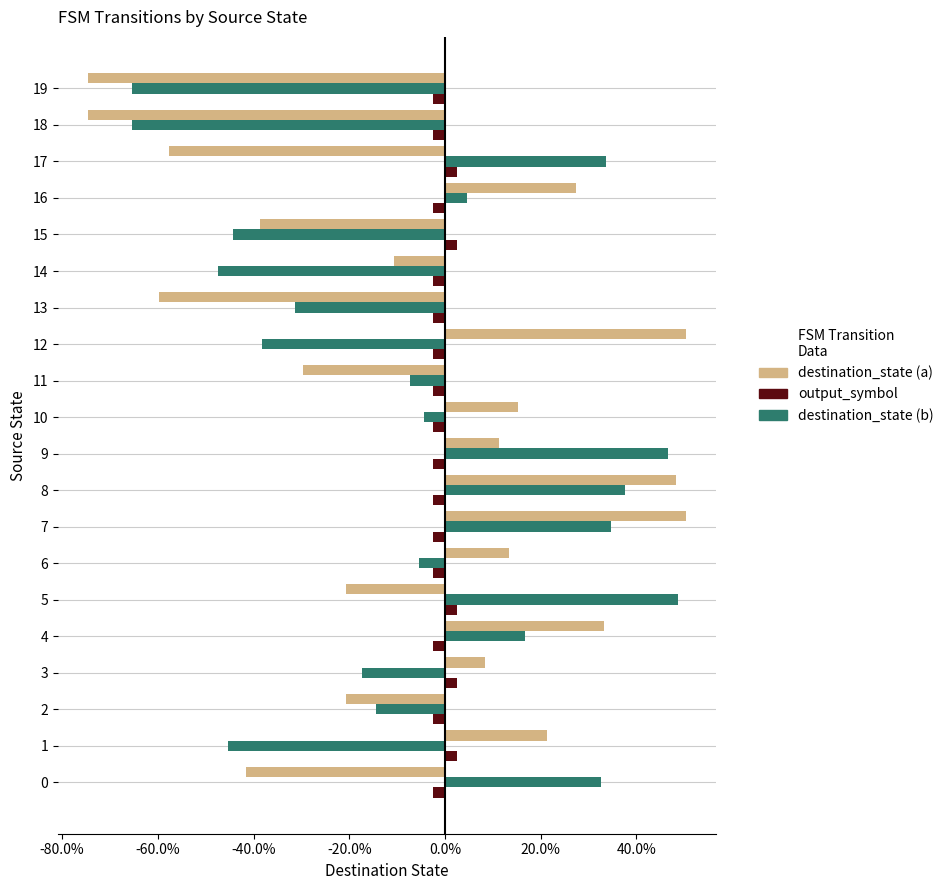

What are all the series names shown in the legend?

destination_state (a), output_symbol, destination_state (b)